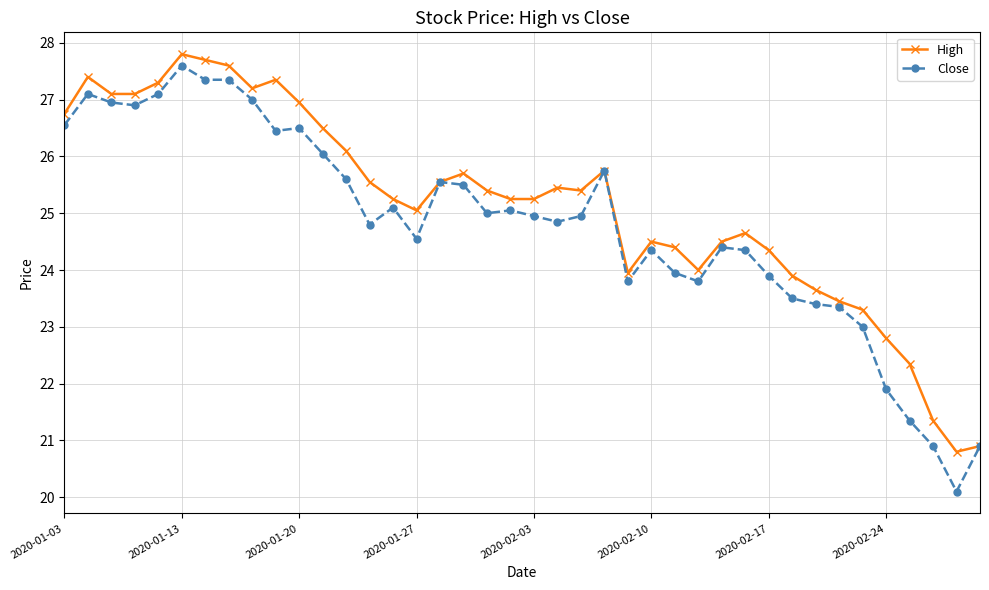

Does the chart have visible grid lines?

Yes